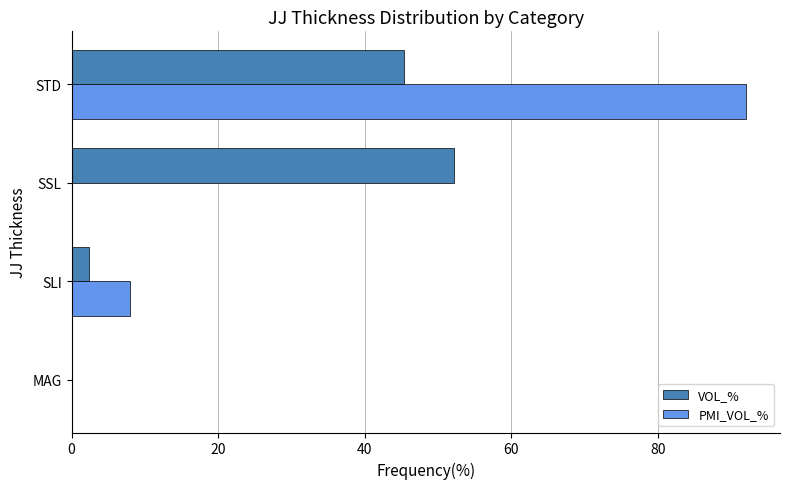

What is the average value of the PMI_VOL_% series?

25.0